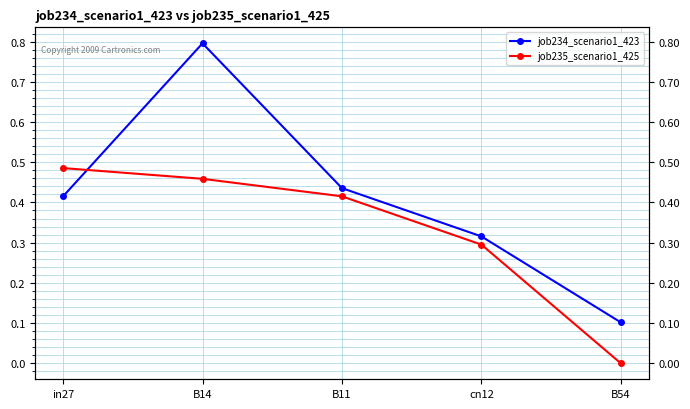

Which series has the largest total across all categories?

job234_scenario1_423